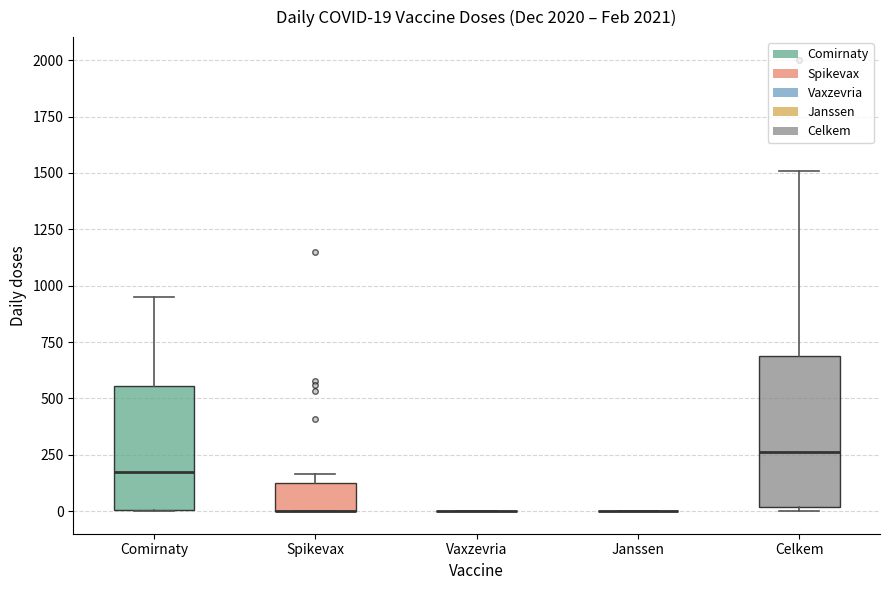

Which box is the tallest, from its lower edge to its upper edge?

Celkem